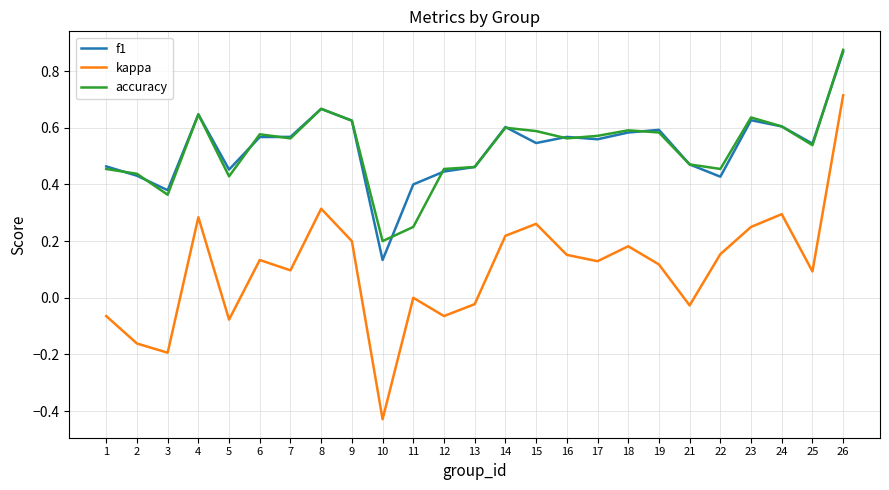

True or false: accuracy and kappa cross at least once.

False